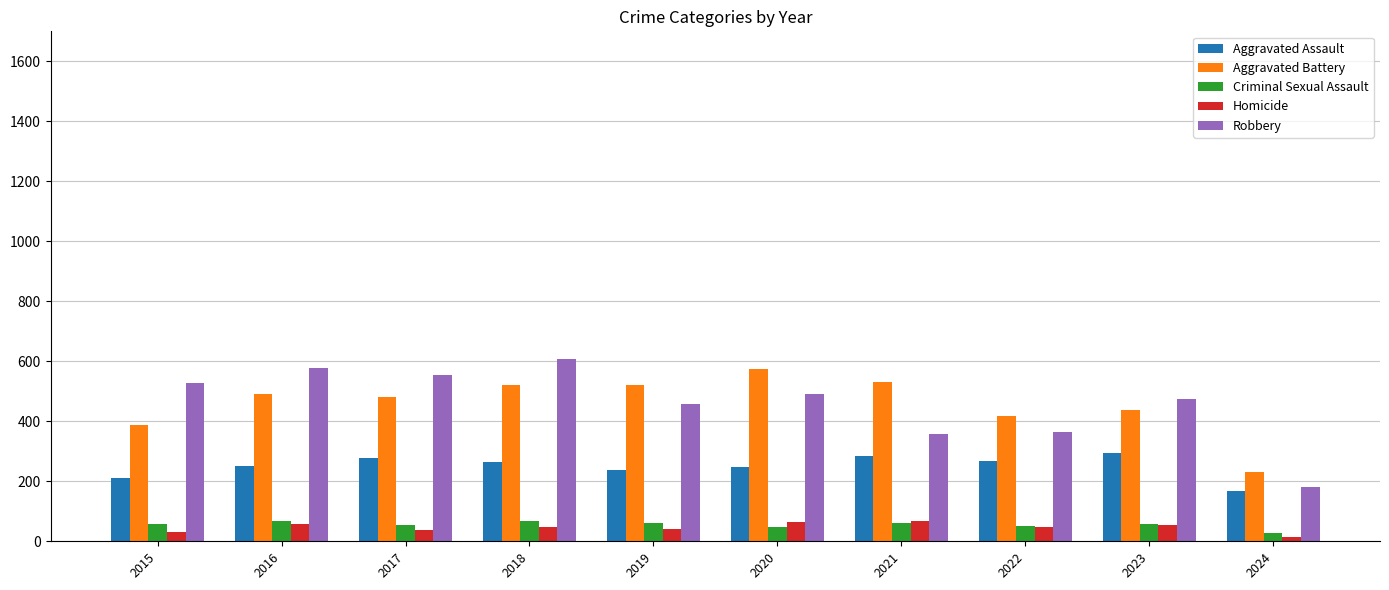

How many bars are there in total?

50